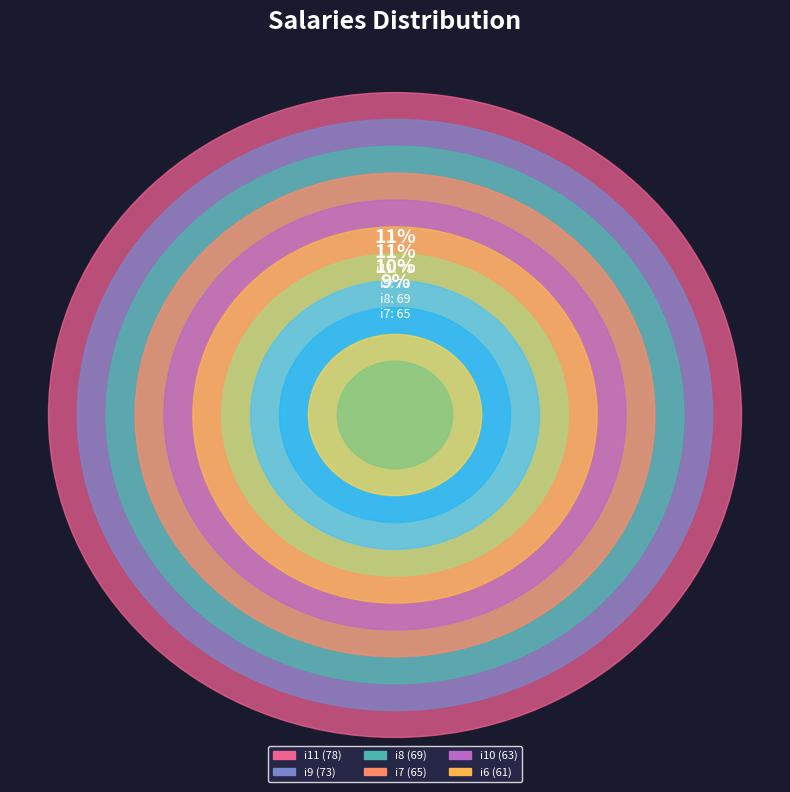

What is the ratio of the value at i6 to the value at i10?

1.0